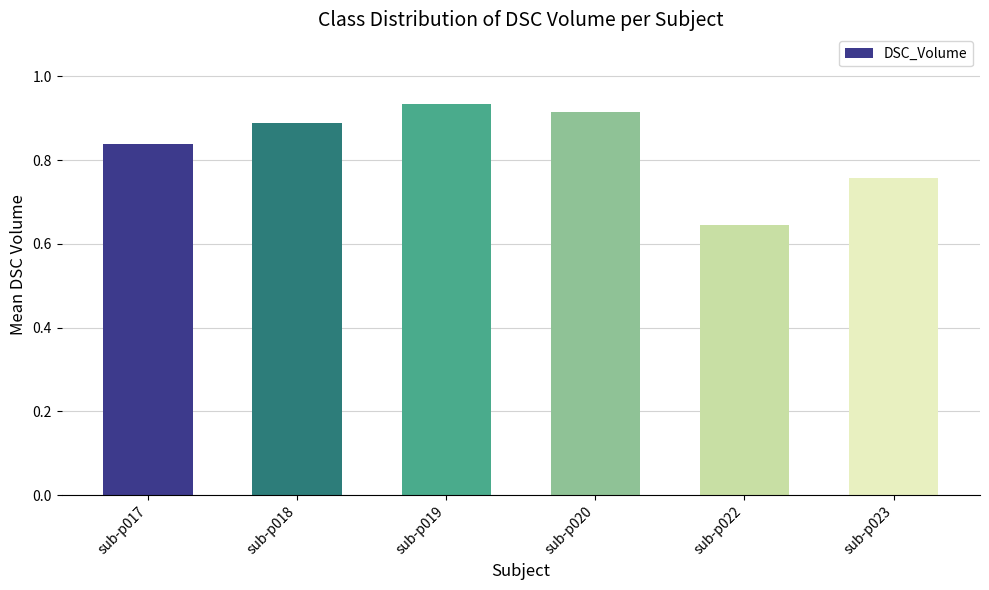

List the labels in order of value, smallest first.

sub-p022, sub-p023, sub-p017, sub-p018, sub-p020, sub-p019